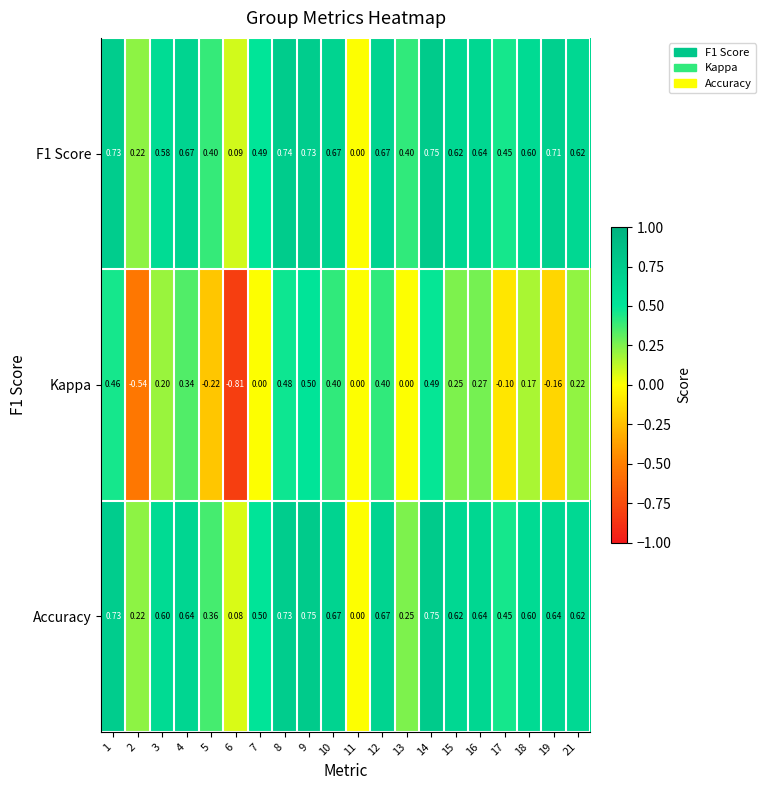

Which series has the largest range (max minus min)?

Kappa